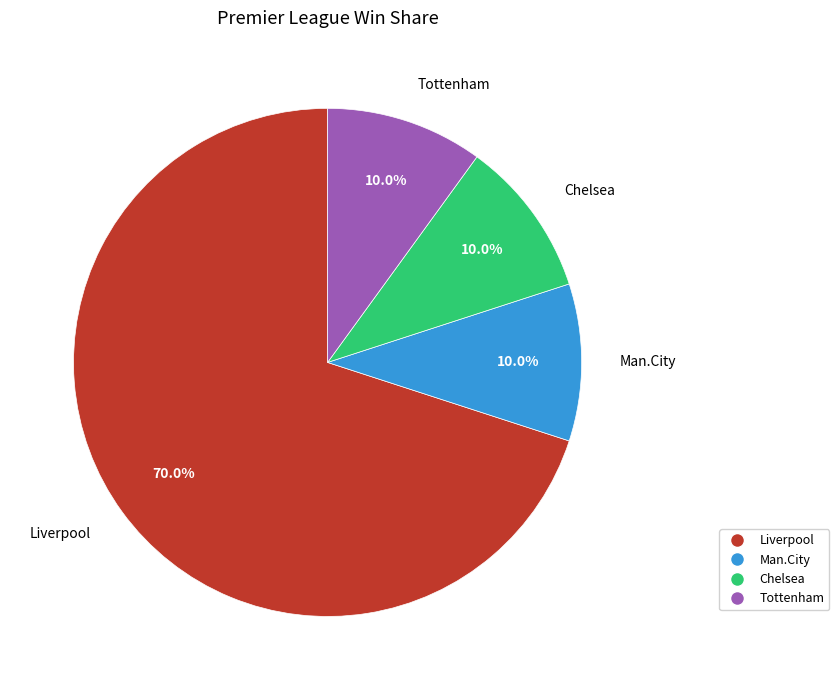

Which slice represents more than half of the pie?

Liverpool